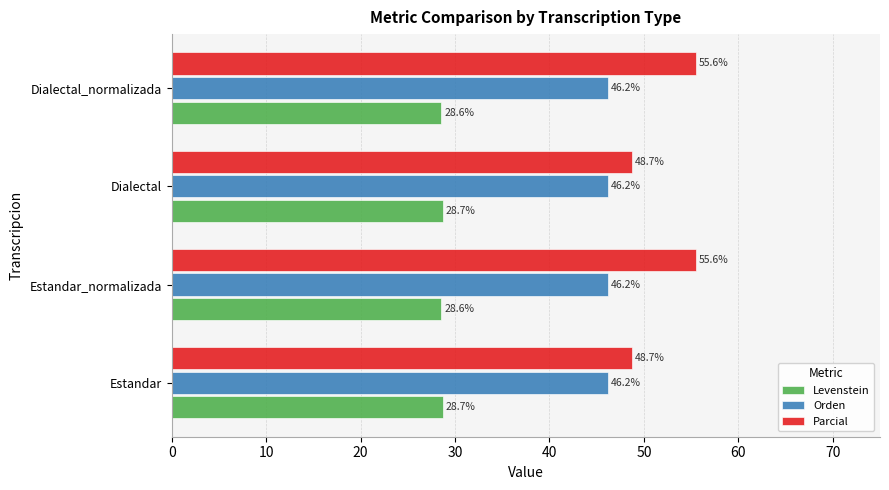

Which series has the largest range (max minus min)?

Parcial